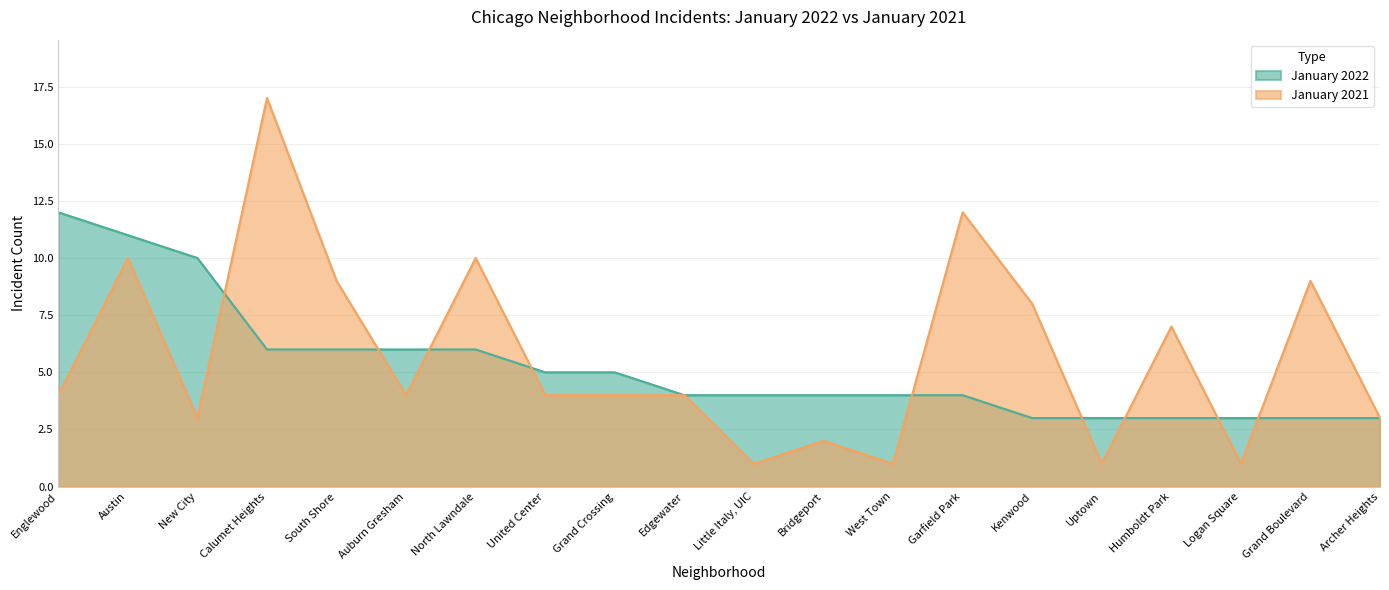

What position from the left is Uptown?

16